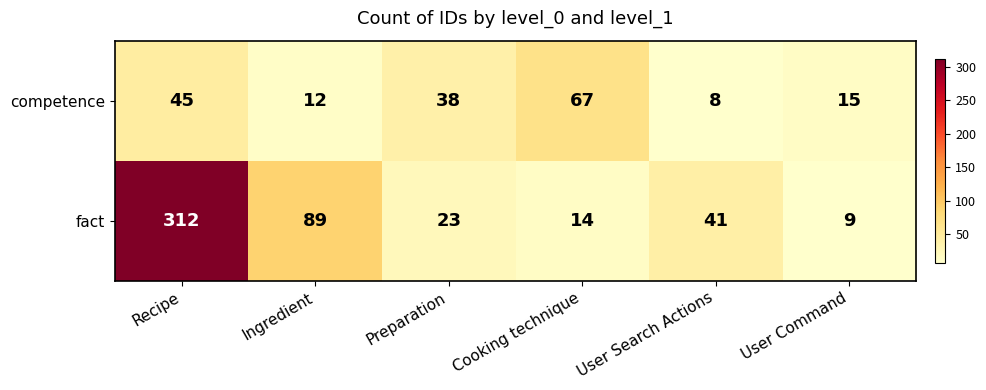

The competence series shows 14 at User Search Actions. True or false?

False